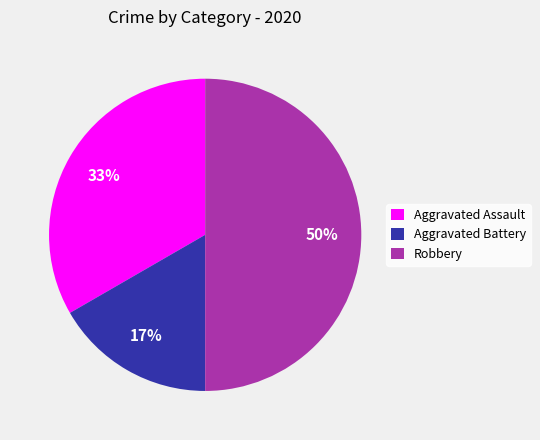

Which slice is the smallest?

Aggravated Battery